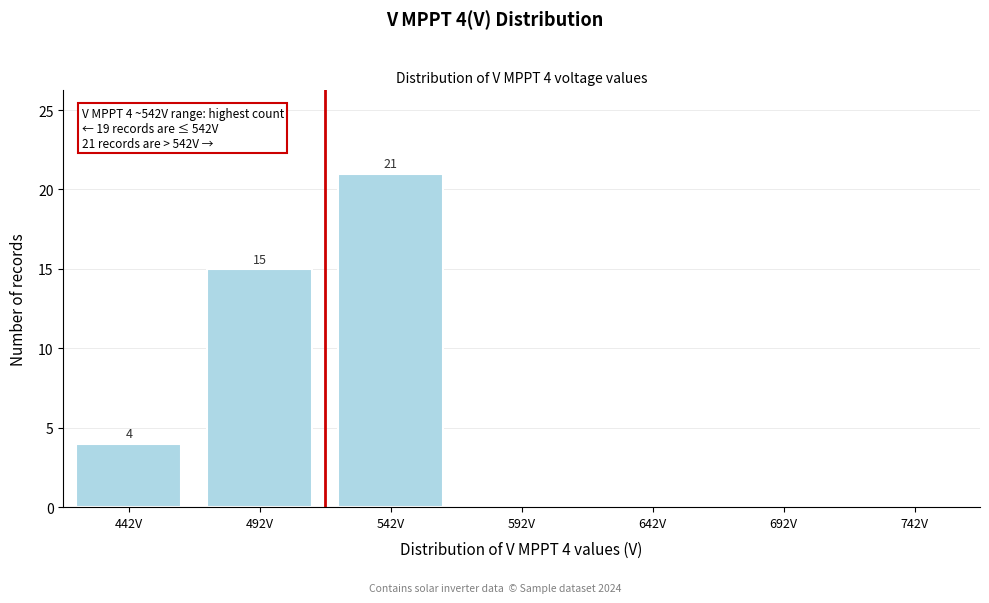

Reading left to right, transcribe all the data shown in this chart.

442V=4	492V=15	542V=21	592V=0	642V=0	692V=0	742V=0